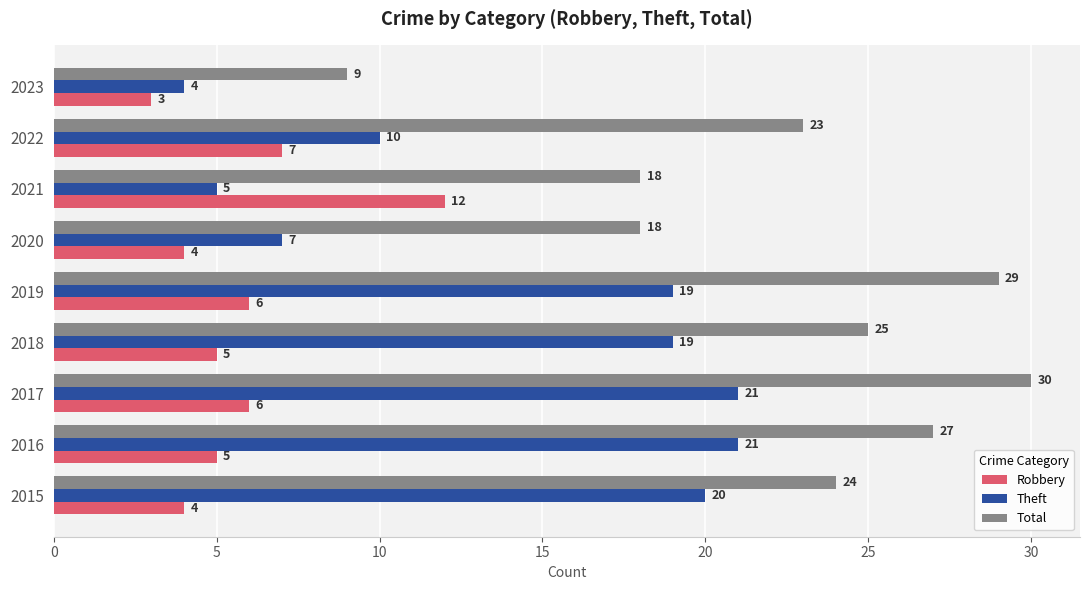

What is the sum of all Robbery values?

52